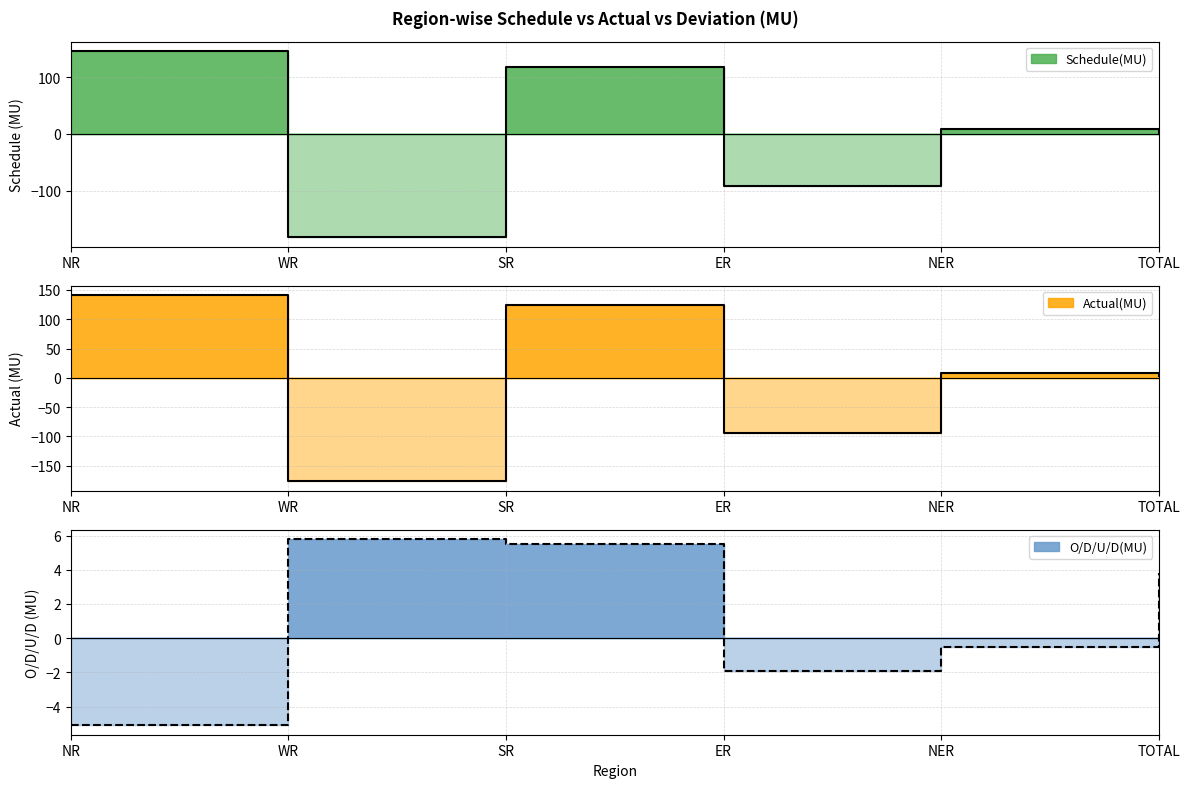

Which series has the largest total across all categories?

O/D/U/D(MU)